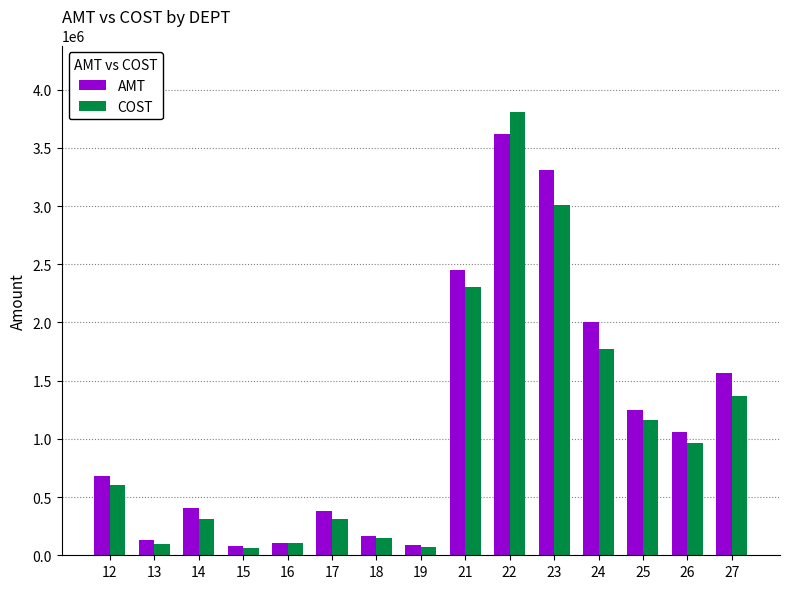

What is the difference between the maximum and minimum values in the AMT series?

3540753.2